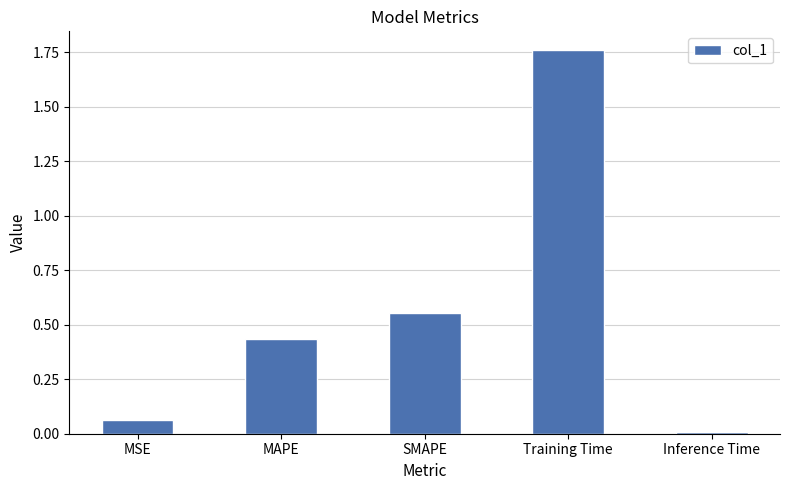

At which label is the value closest to 0?

Inference Time